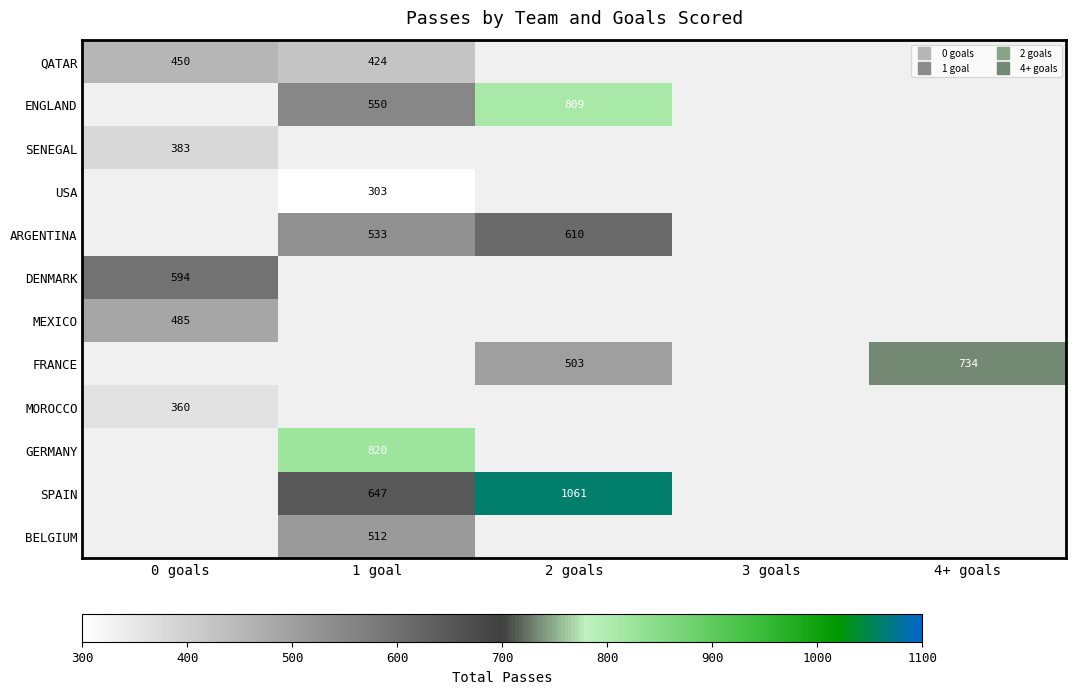

What is the spread (max minus min) of values at 1 goal?

517.0